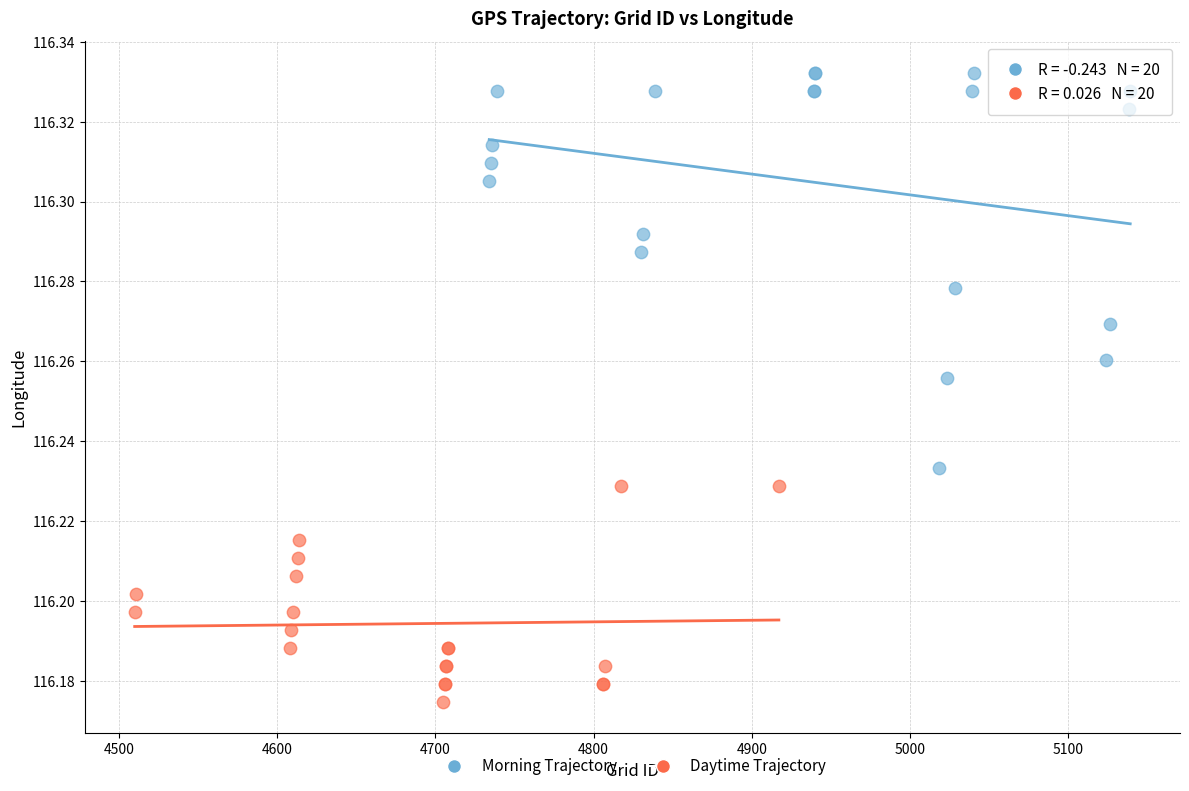

Which series contains the lowest Y value?

Daytime Trajectory